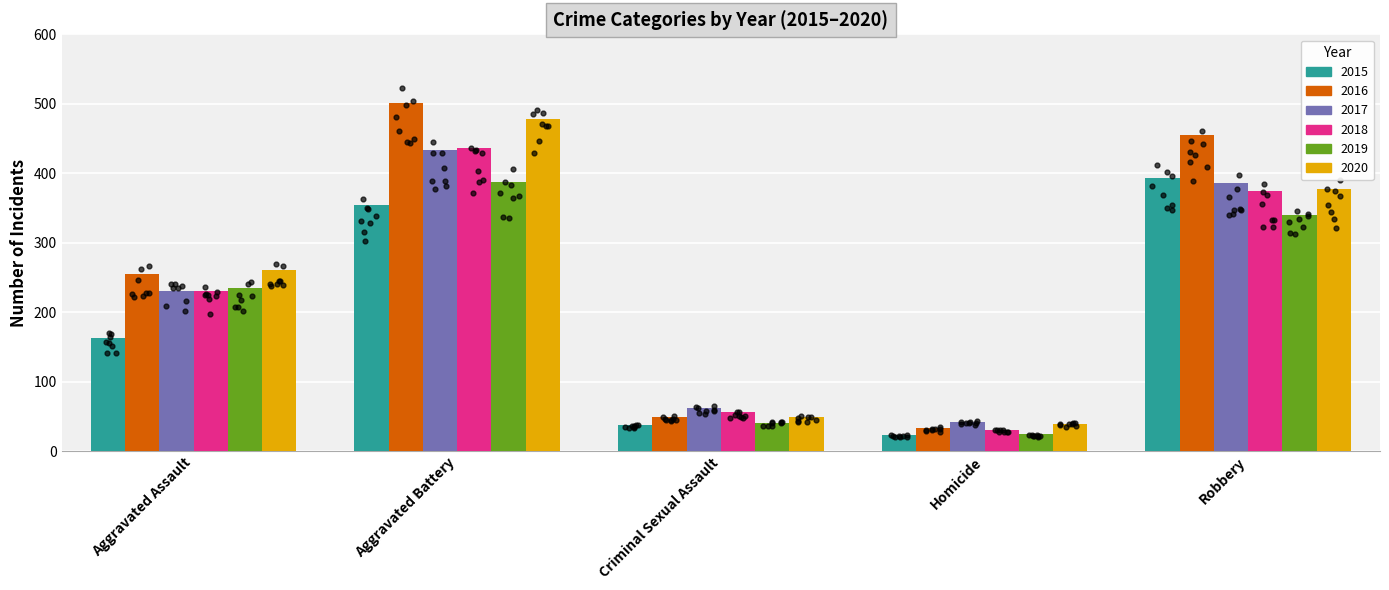

Which series reaches the minimum Y coordinate?

2015